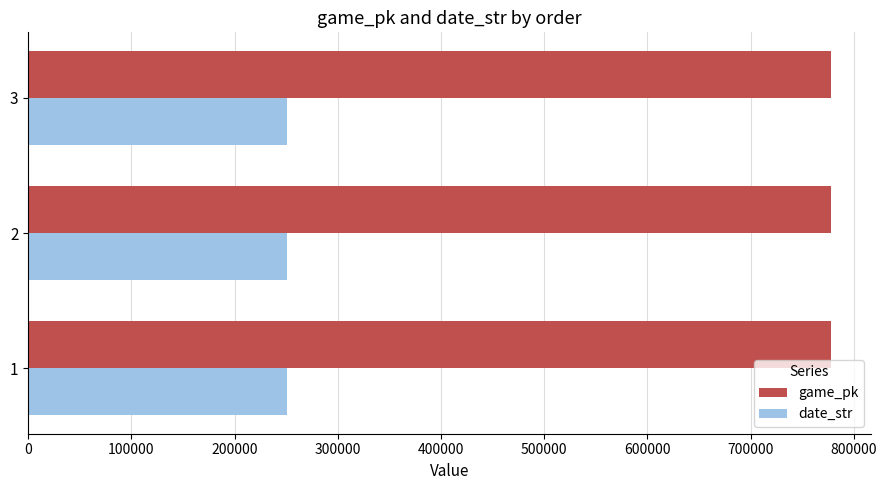

Is the value of game_pk at 1 greater than the value of date_str at 2?

Yes